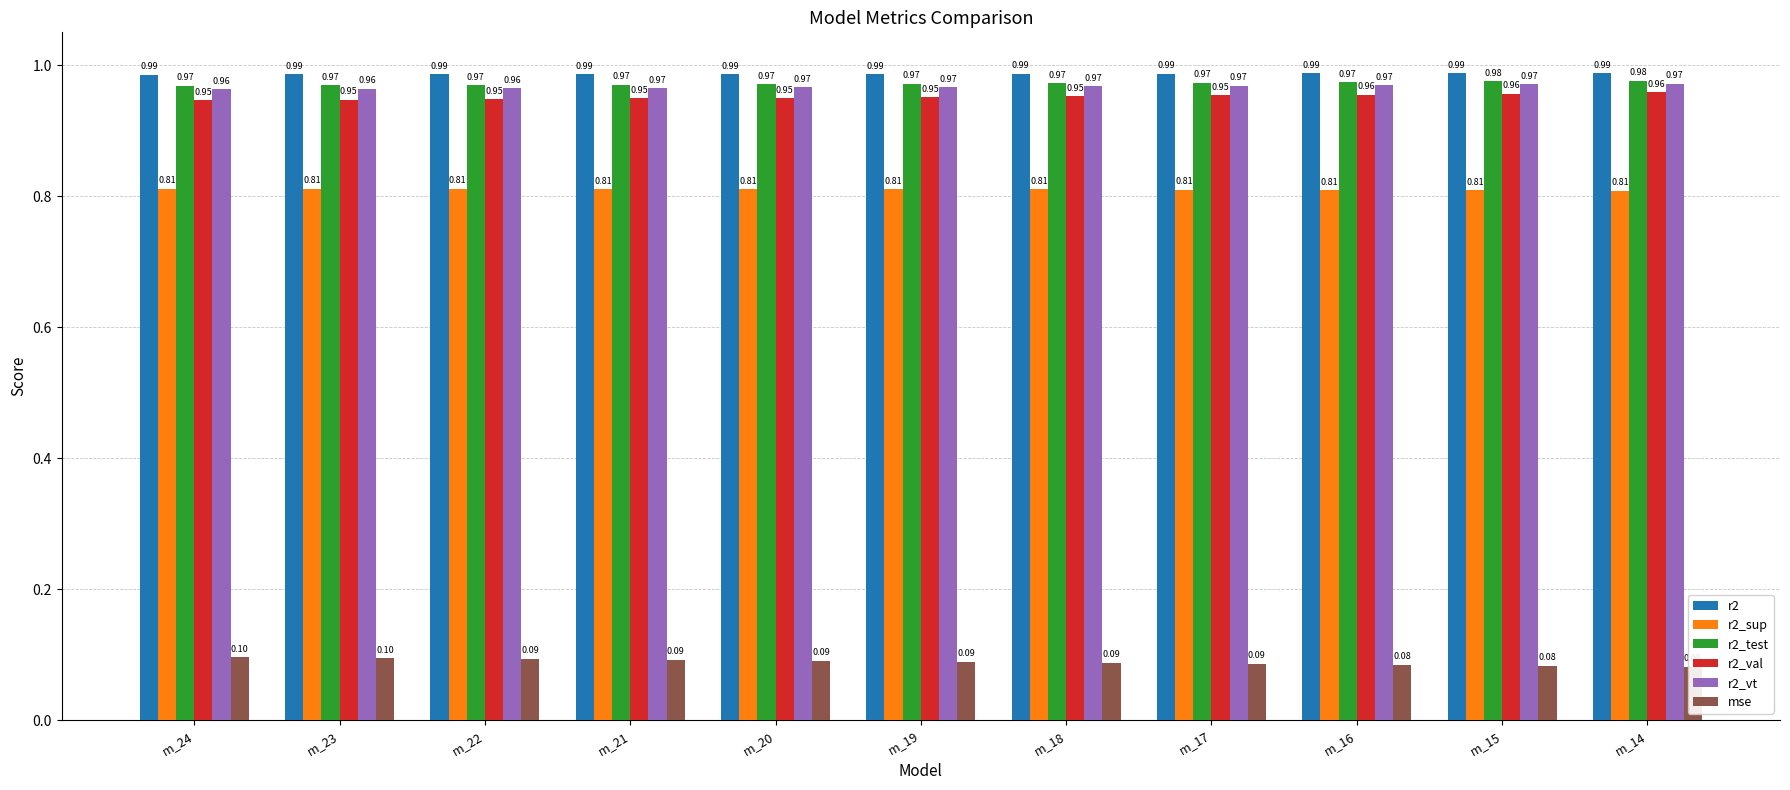

What is the minimum value for r2_val?

0.9